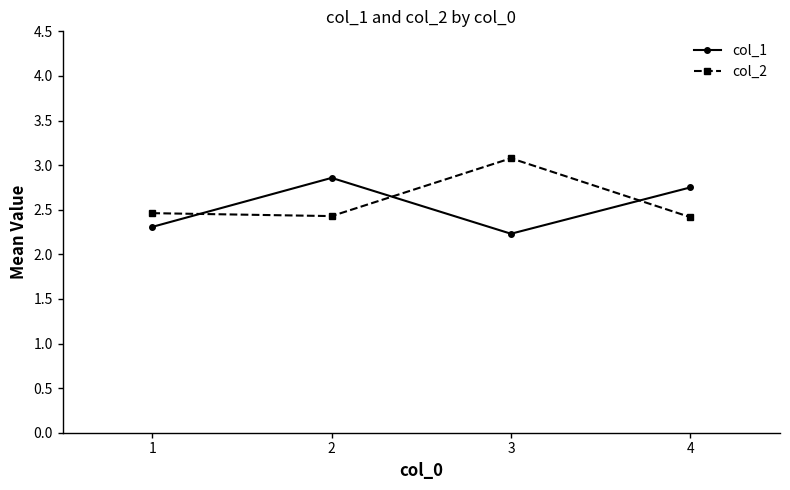

How many lines are shown in the chart?

2